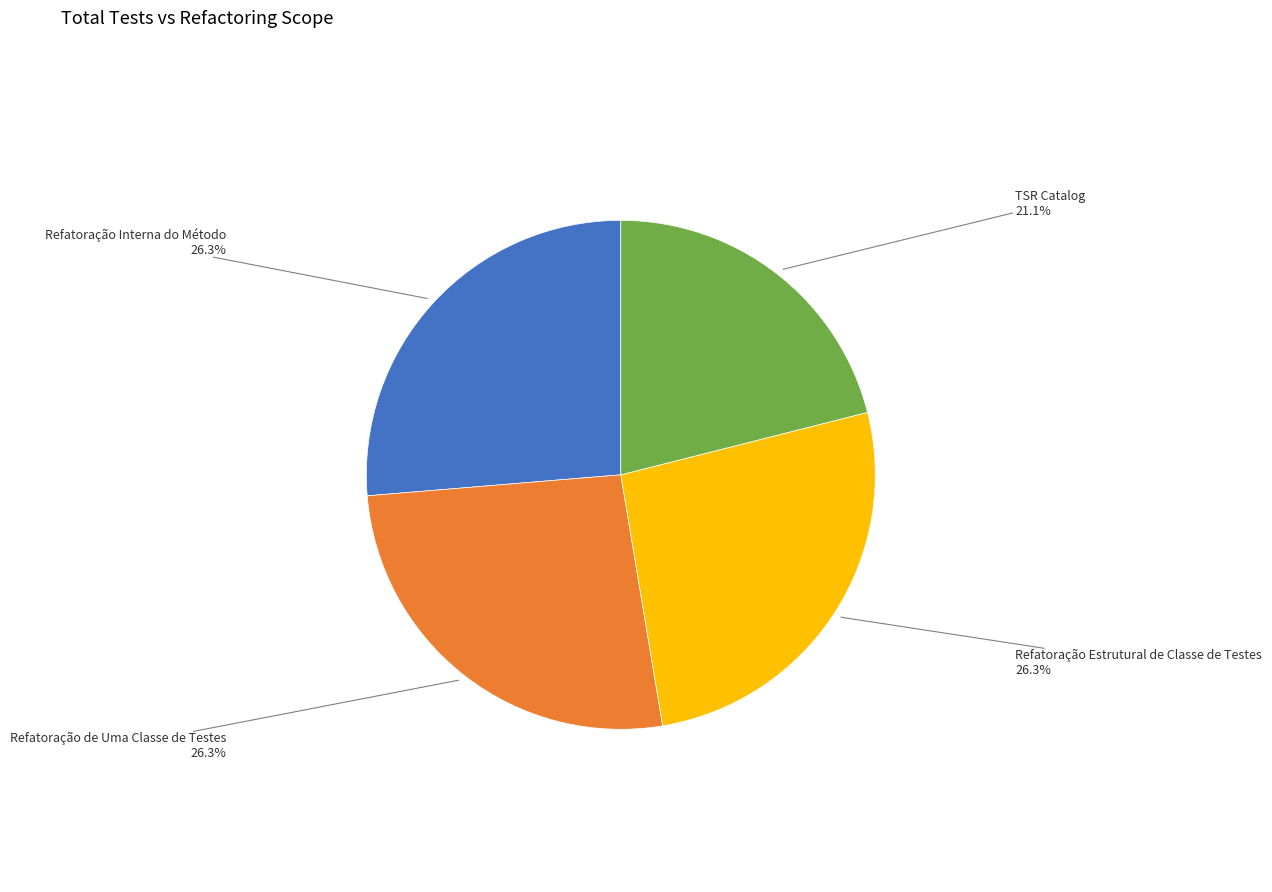

To the nearest percent, what is the difference between the largest and smallest slice percentages?

5%